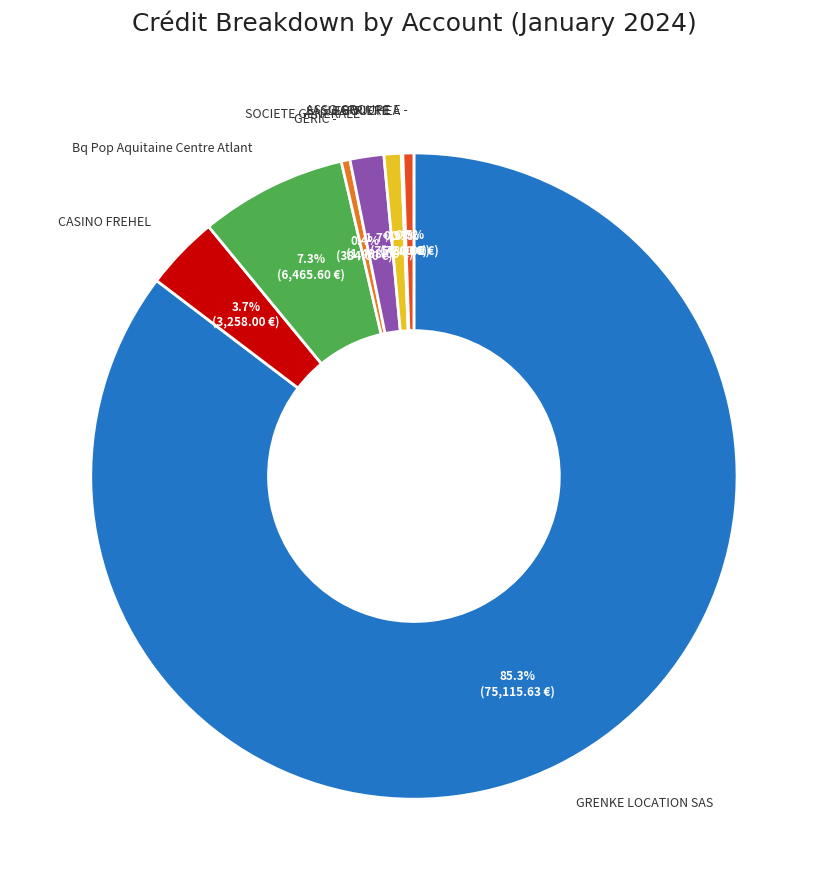

To the nearest percent, what is the difference between the largest and smallest slice percentages?

85%